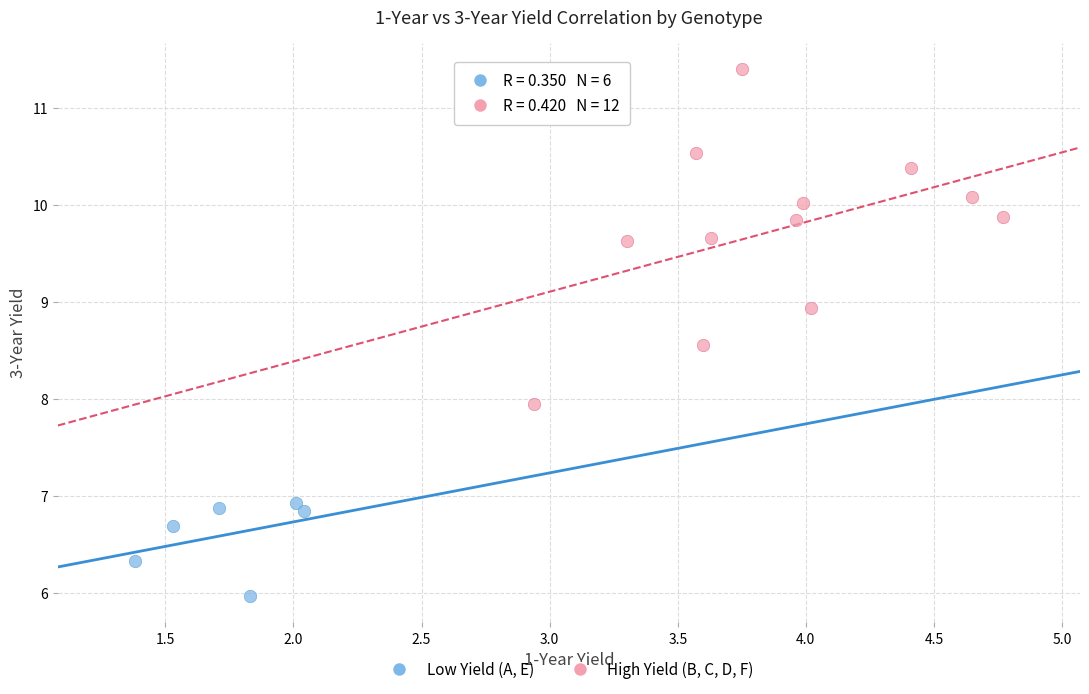

Which series has the widest spread of Y values?

High Yield (B, C, D, F)